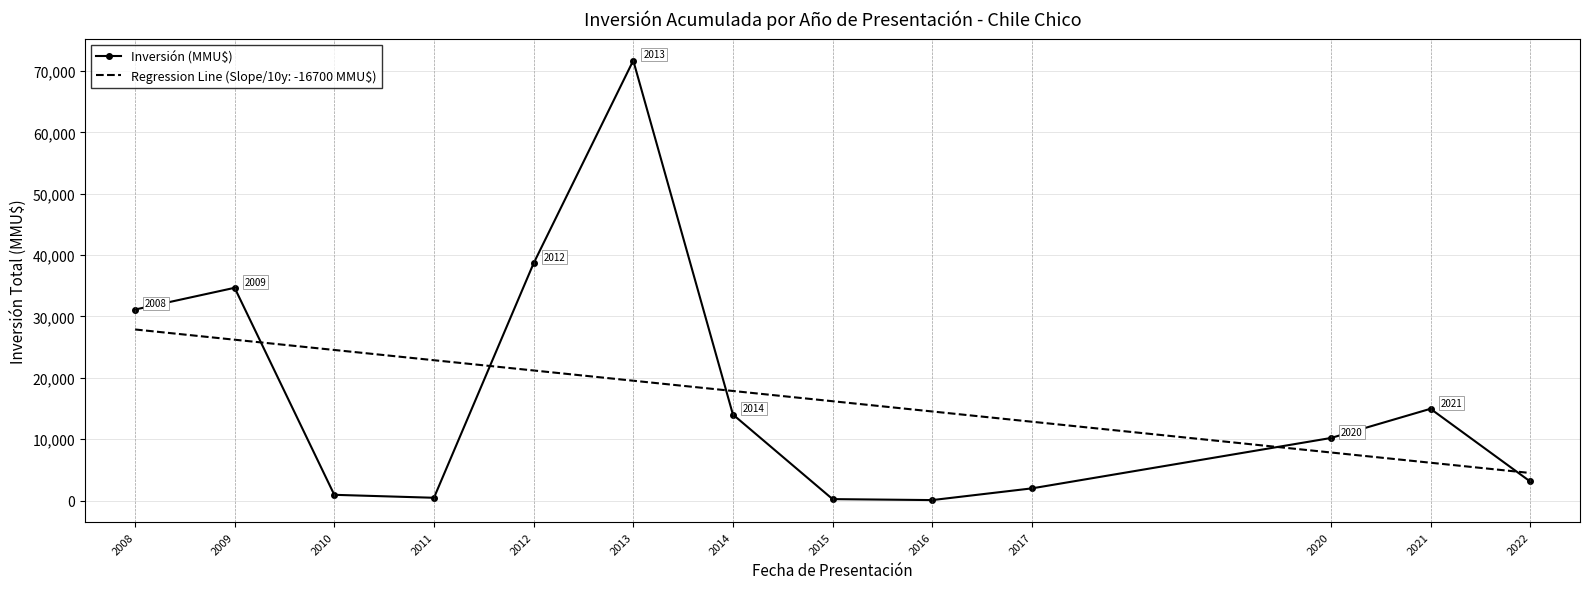

Which series has the largest range (max minus min)?

Inversión (MMU$)